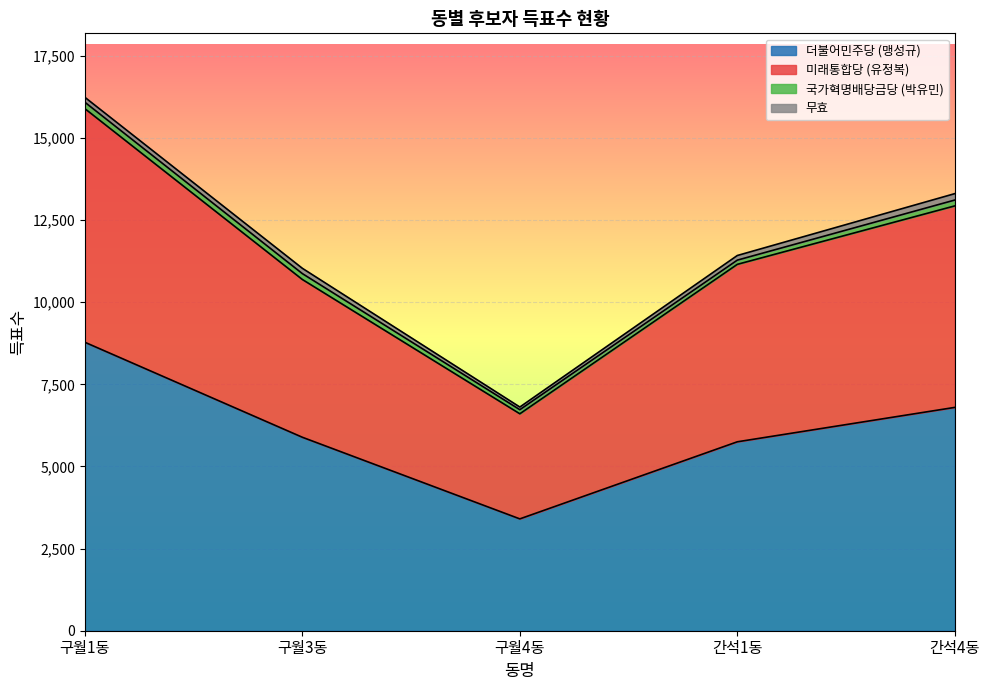

How many values in the 더불어민주당 (맹성규) series are below 5888?

2